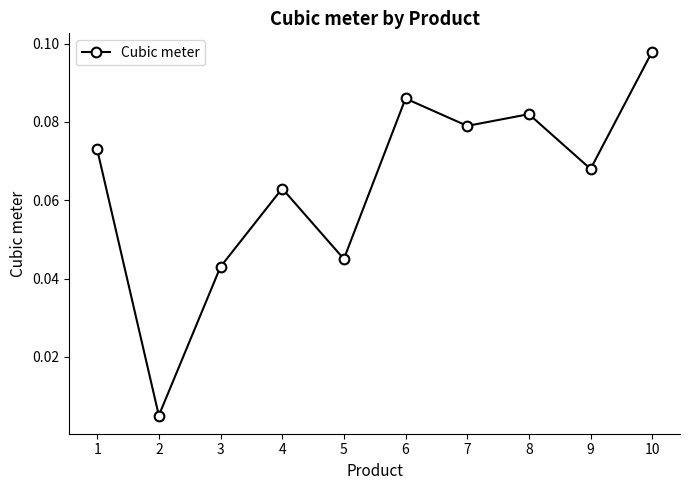

How many distinct data groups are displayed?

1